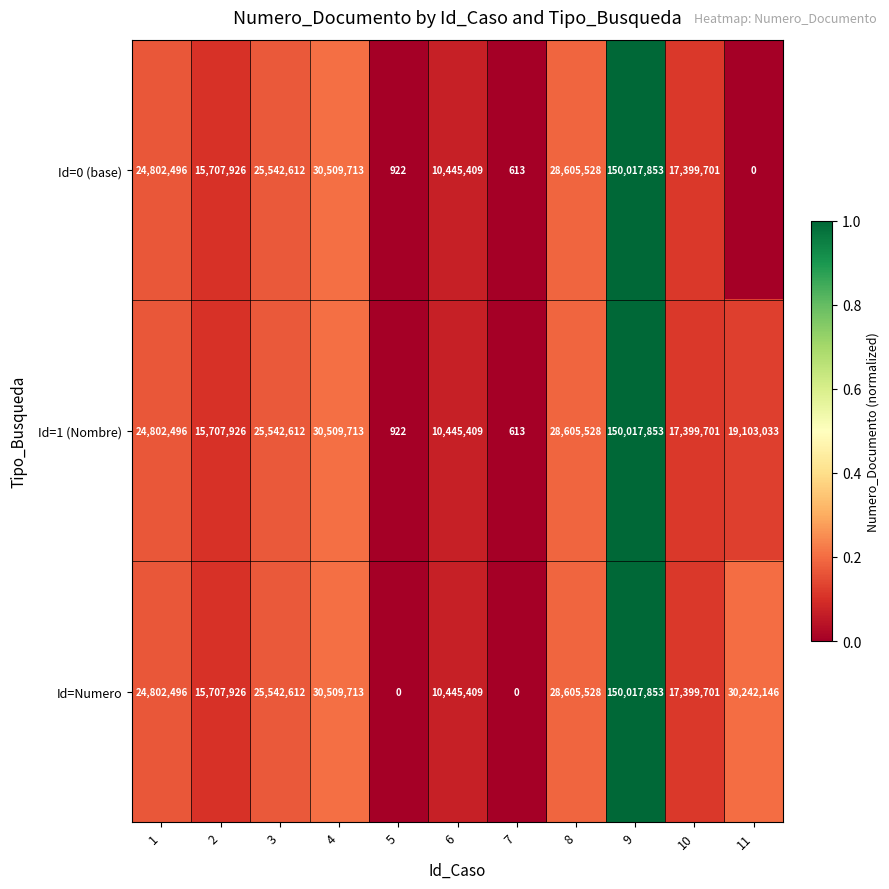

Rank the series by their average value, from lowest to highest.

Id=0 (base), Id=1 (Nombre), Id=Numero